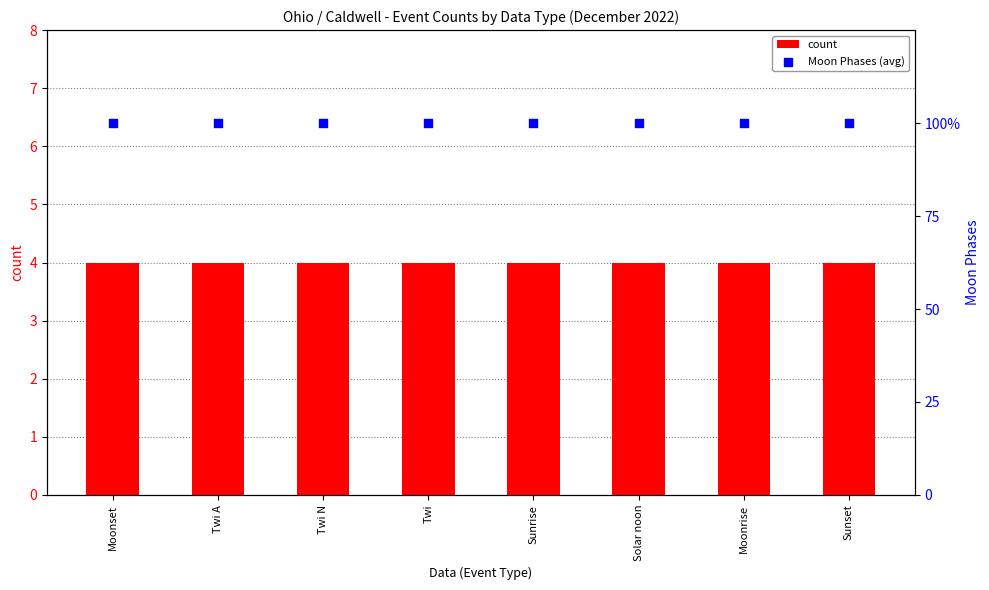

Which series contains the lowest Y value?

count